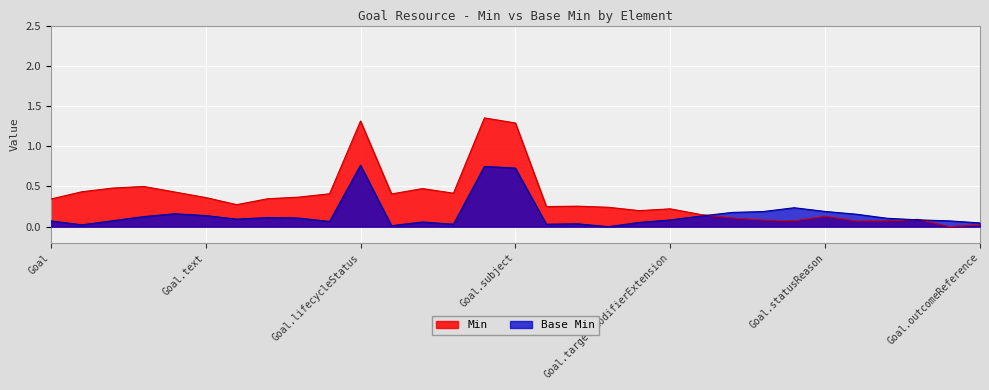

Which series has the largest total across all categories?

Min